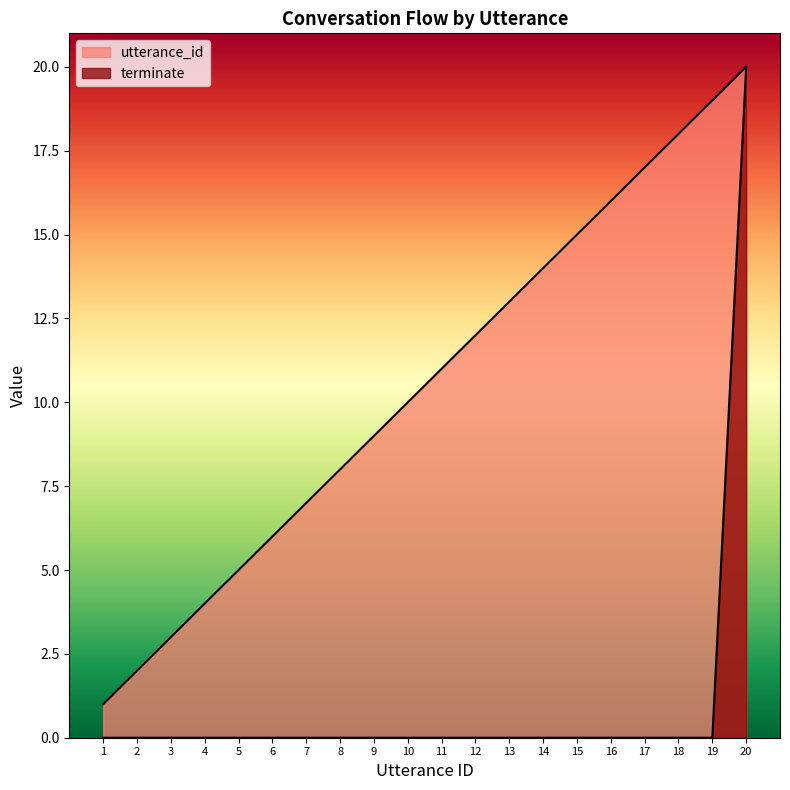

At which label does utterance_id reach its peak?

20